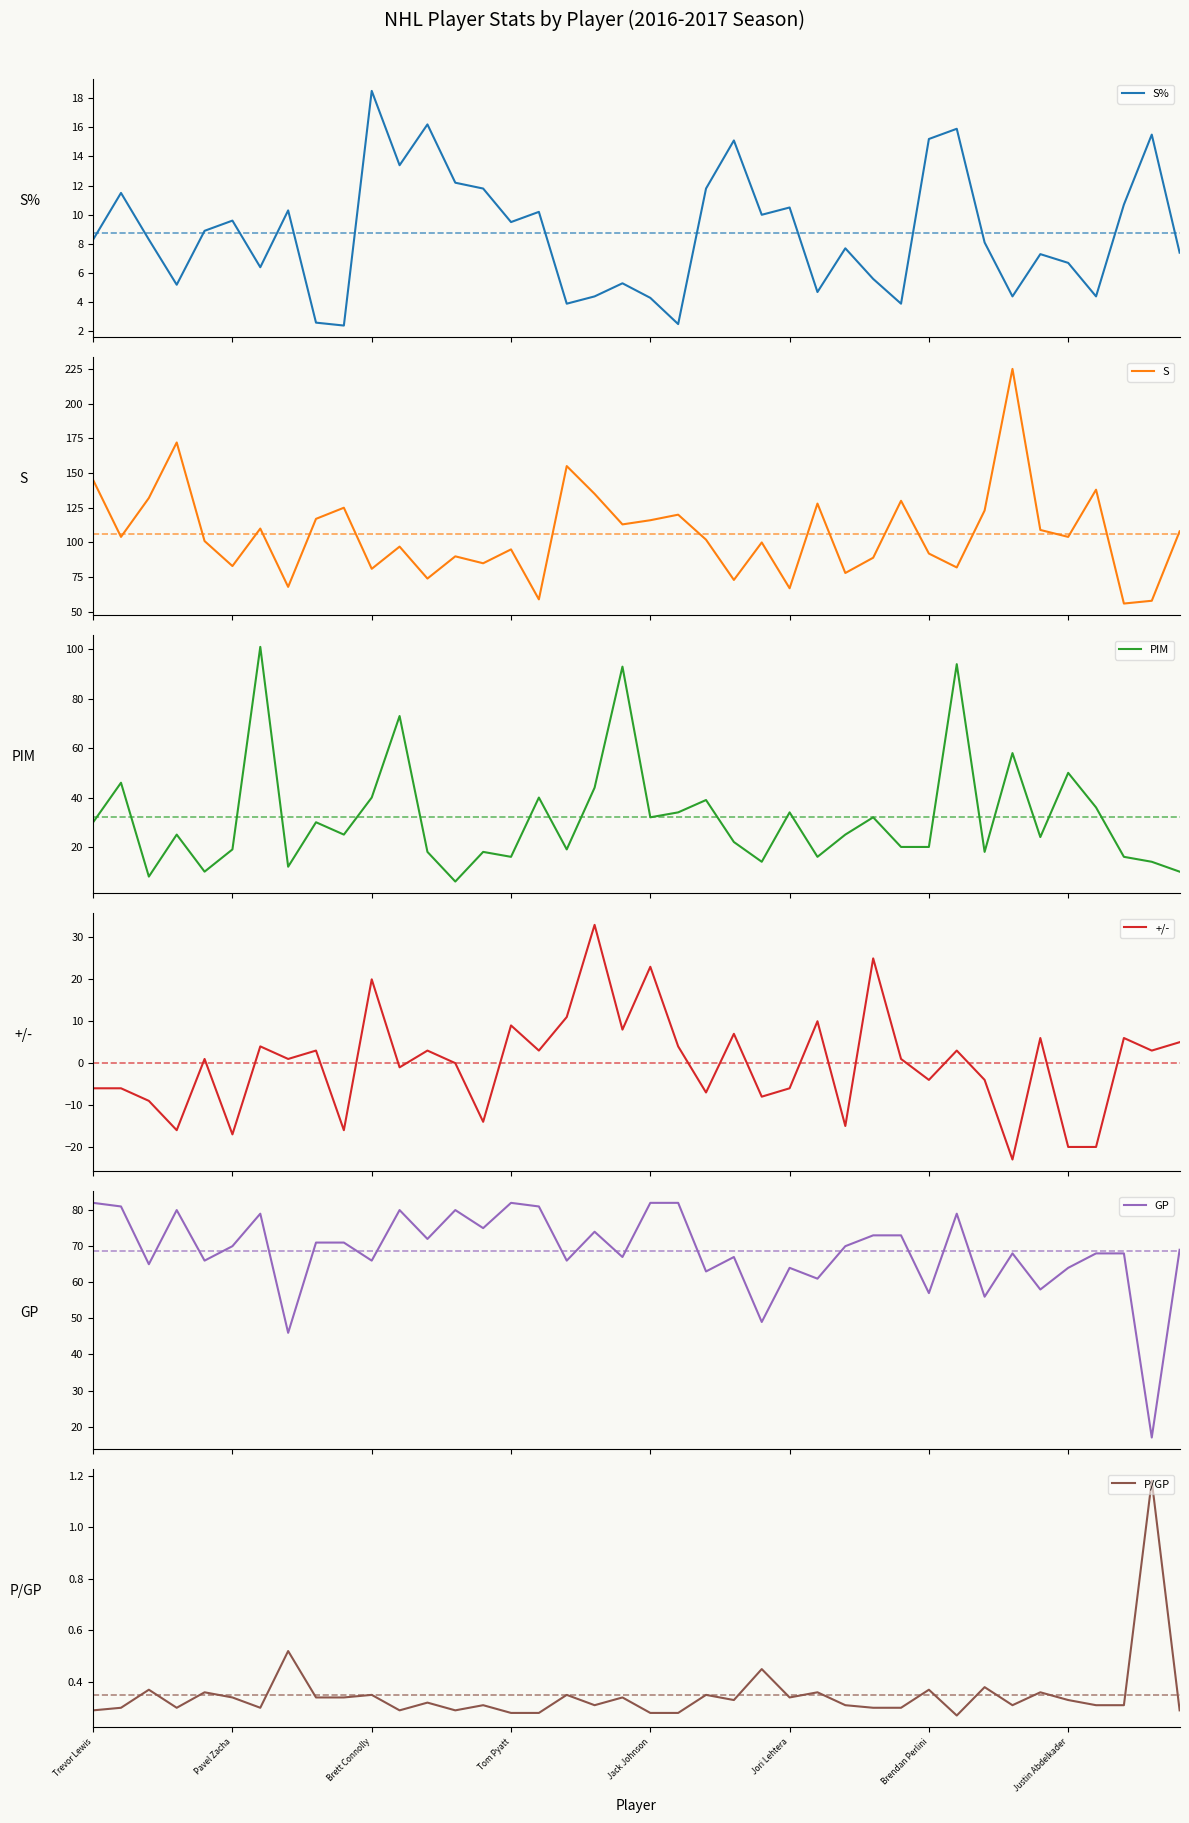

What is the sum of the S values at 14 and 22?

187.0